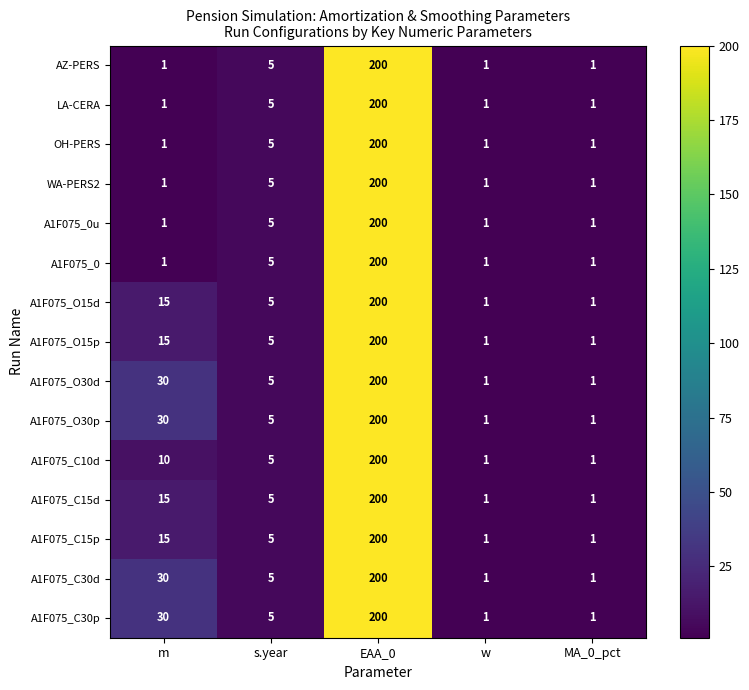

Is it true that A1F075_0 equals 2 at MA_0_pct?

False